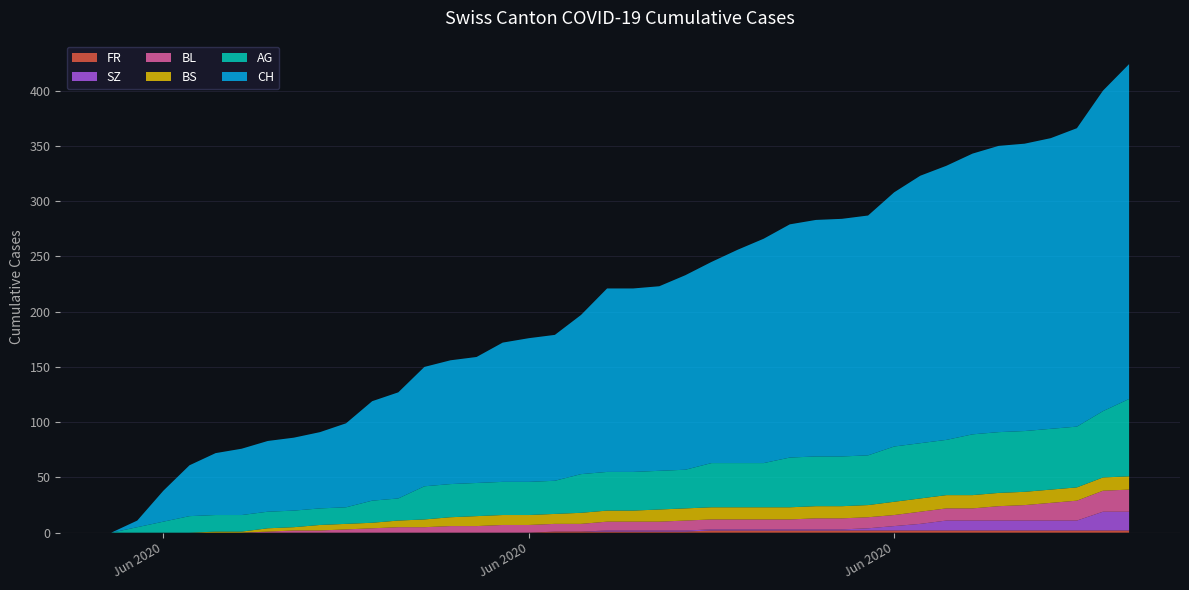

Reading left to right, transcribe all the data shown in this chart.

CH: 0	6	28	46	56	60	64	66	69	76	90	96	108	112	114	126	130	132	144	166	166	167	176	182	193	203	211	214	215	217	230	242	248	254	259	260	263	270	290	303
AG: 0	5	10	15	15	15	15	15	15	15	20	20	30	30	30	30	30	30	35	35	35	35	35	40	40	40	45	45	45	45	50	50	50	55	55	55	55	55	60	70
BL: 0	0	0	0	0	0	1	2	2	3	4	5	5	6	6	7	7	7	7	8	8	8	9	9	9	9	9	10	10	10	10	11	11	11	13	14	16	18	19	20
BS: 0	0	0	0	1	1	3	3	5	5	5	6	7	8	9	9	9	9	10	10	10	11	11	11	11	11	11	11	11	11	12	12	12	12	12	12	12	12	12	12
SZ: 0	0	0	0	0	0	0	0	0	0	0	0	0	0	0	0	0	0	0	1	1	1	1	1	1	1	1	1	1	2	4	6	9	9	9	9	9	9	17	17
FR: 0	0	0	0	0	0	0	0	0	0	0	0	0	0	0	0	0	1	1	1	1	1	1	2	2	2	2	2	2	2	2	2	2	2	2	2	2	2	2	2